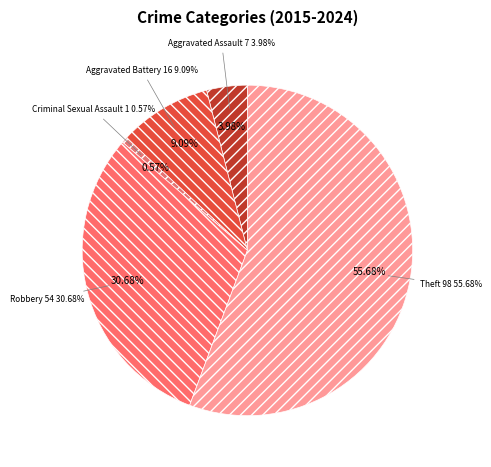

Which has a higher value, Criminal Sexual Assault or Theft?

Theft